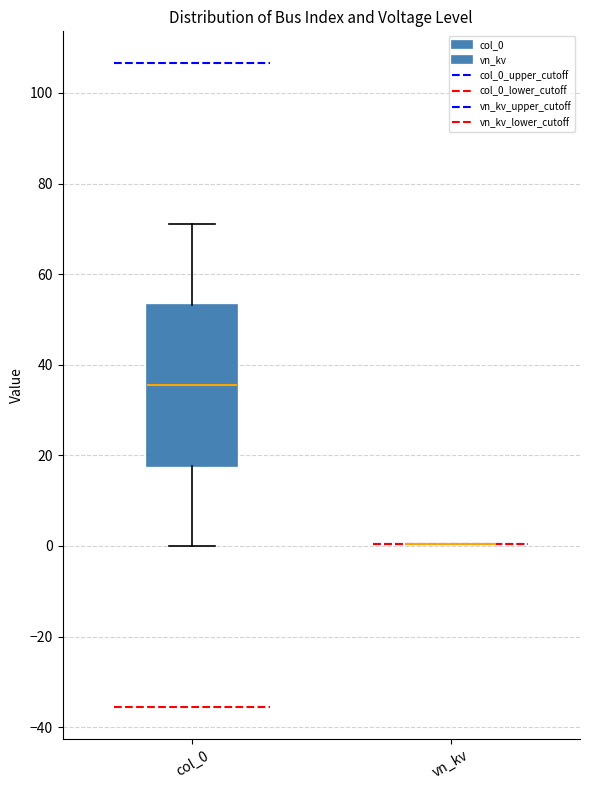

Reading left to right, read every box against the y-axis: the position of its median line, the range the box covers, and the ends of its whiskers. The values are not printed on the chart, so give them approximately, as read against the axis.

col_0: median 36, box 18 to 54, whiskers 0 to 72
vn_kv: box collapsed to a line at 0, whiskers 0 to 0